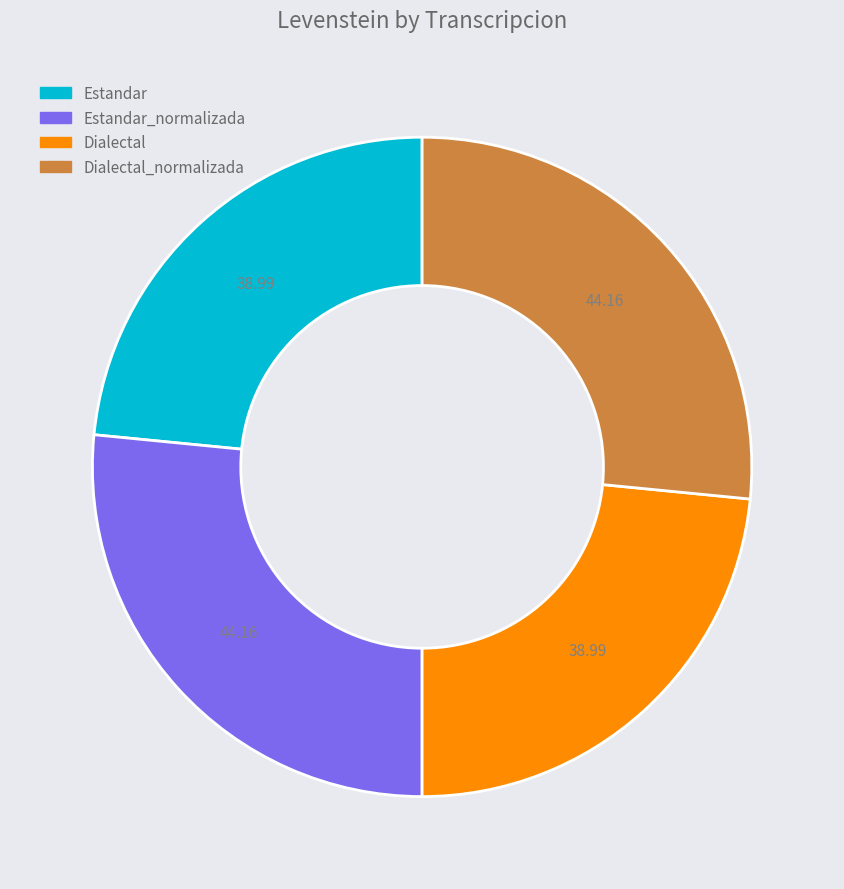

Is there any slice that represents more than half of the pie?

No